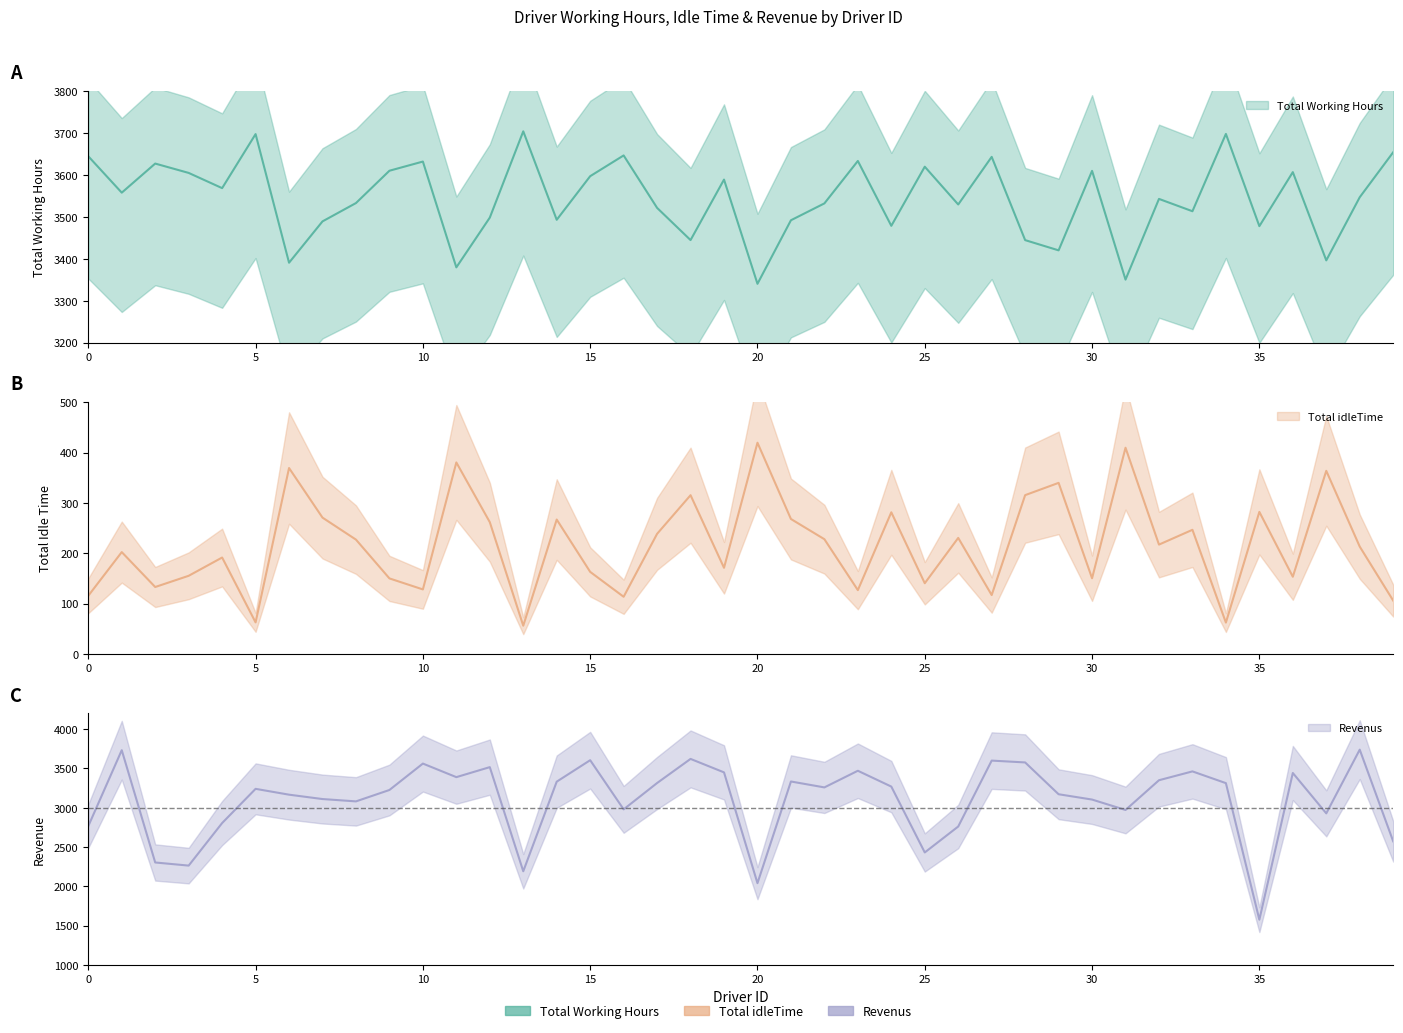

Where does the Revenus series first go above 3258?

1